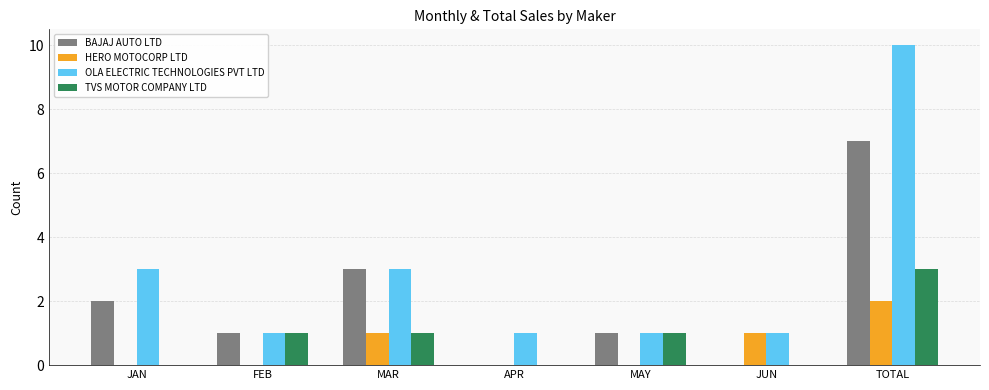

Which series changed the most between JUN and TOTAL?

OLA ELECTRIC TECHNOLOGIES PVT LTD